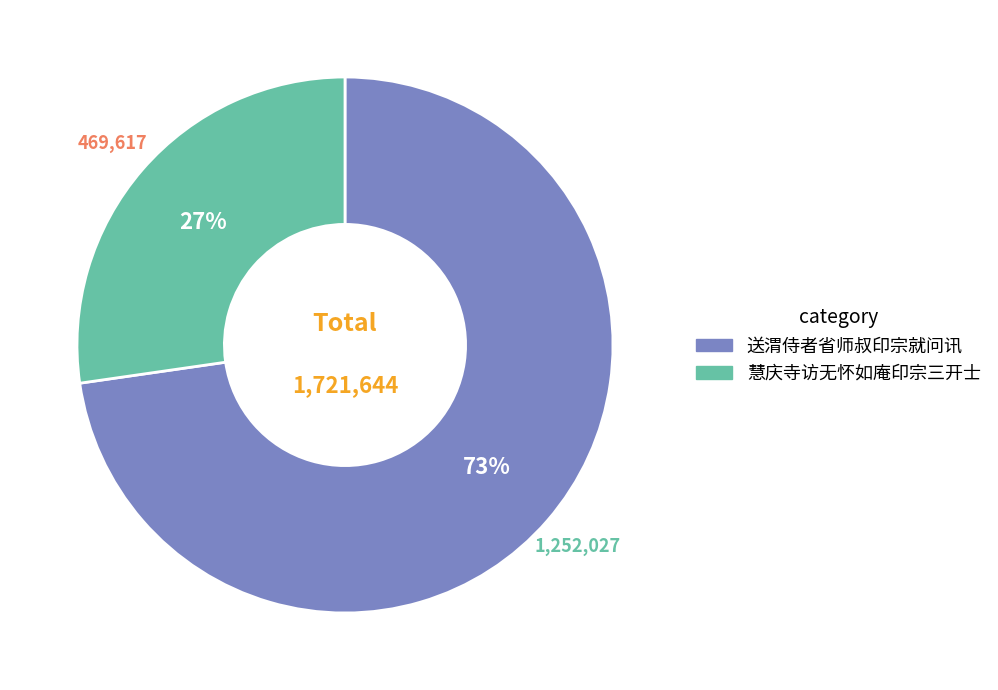

Which slice is the smallest?

慧庆寺访无怀如庵印宗三开士